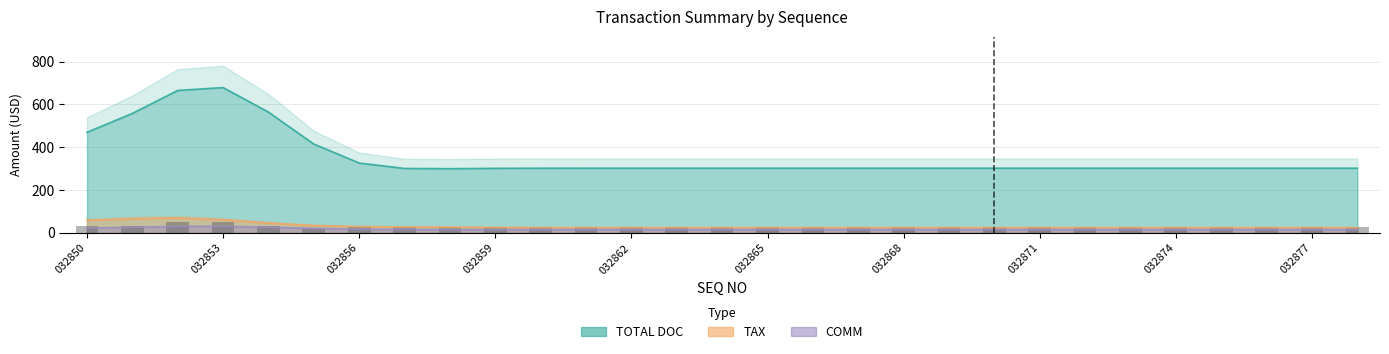

What is the total value across all series at 032870?

341.0